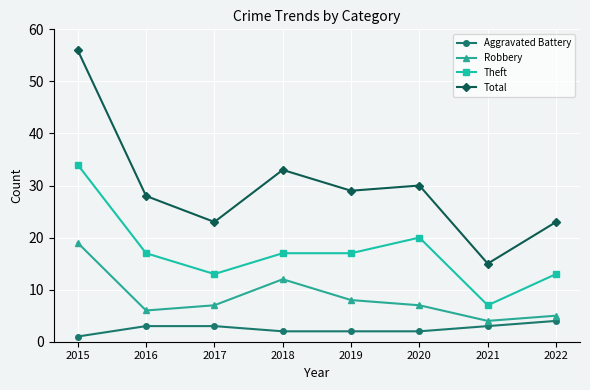

What is the value of the Aggravated Battery point at the 7th from the left?

3